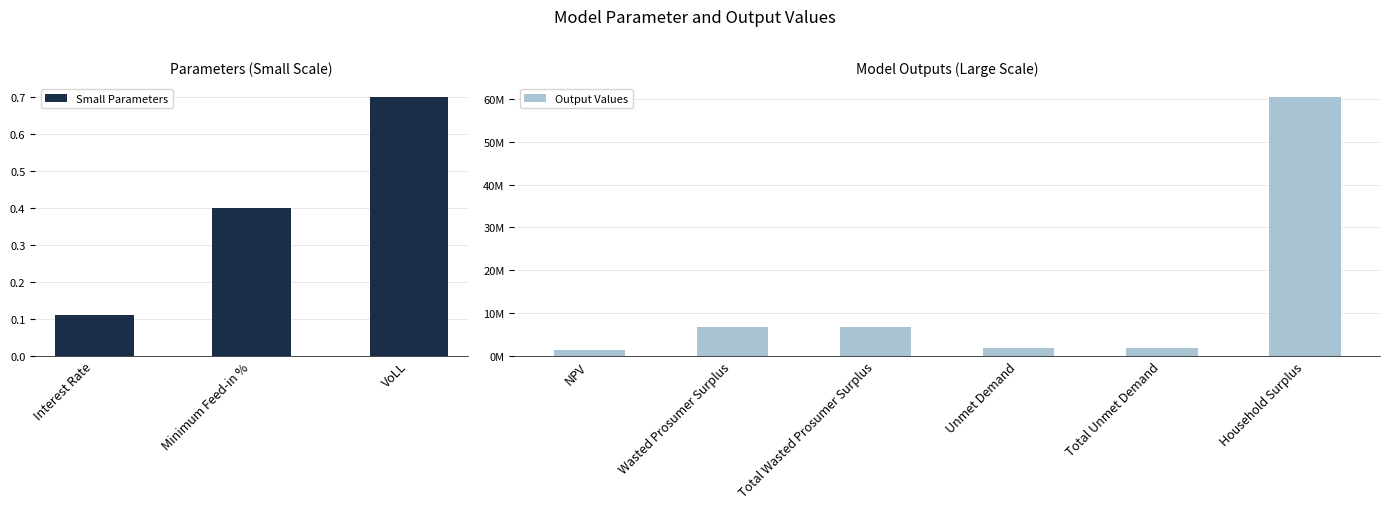

What is the difference between the values at Interest Rate and Minimum Feed-in %?

0.3